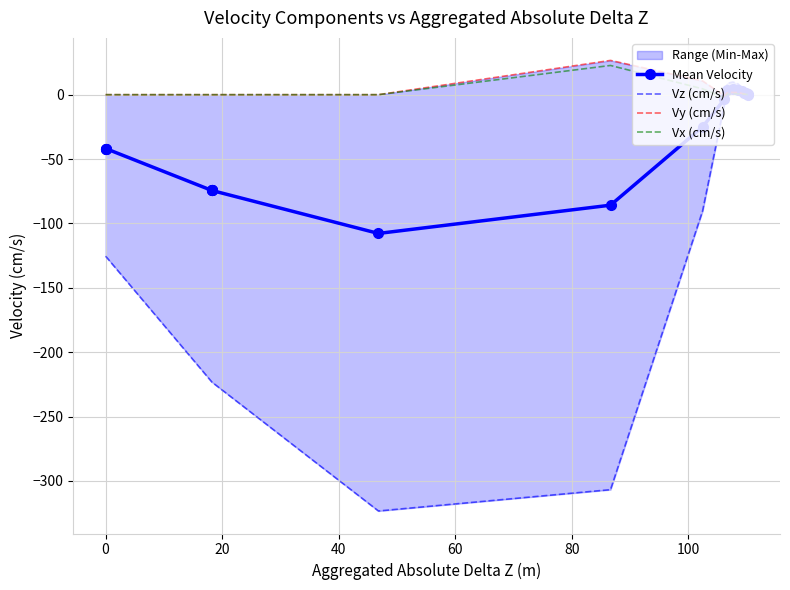

The value of Vx (cm/s) at 18 is 0.2. True or false?

False